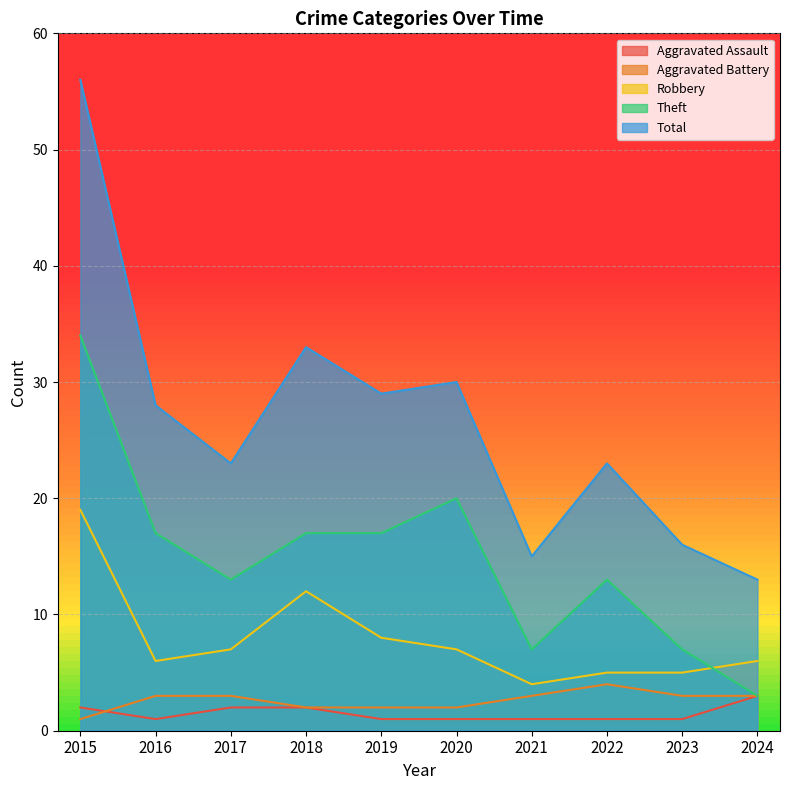

Which label corresponds to the smallest value in the chart?

2016